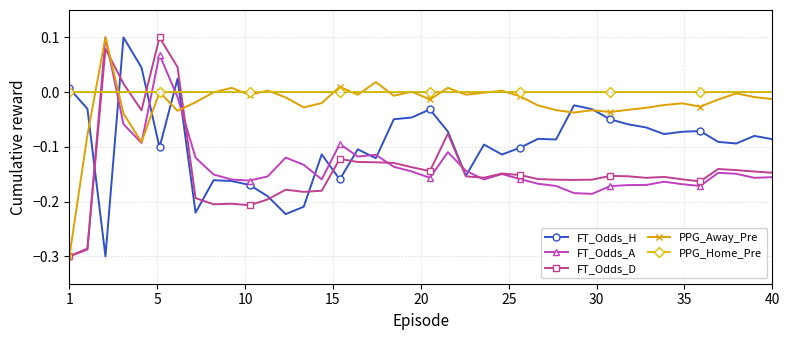

How many lines are shown in the chart?

5